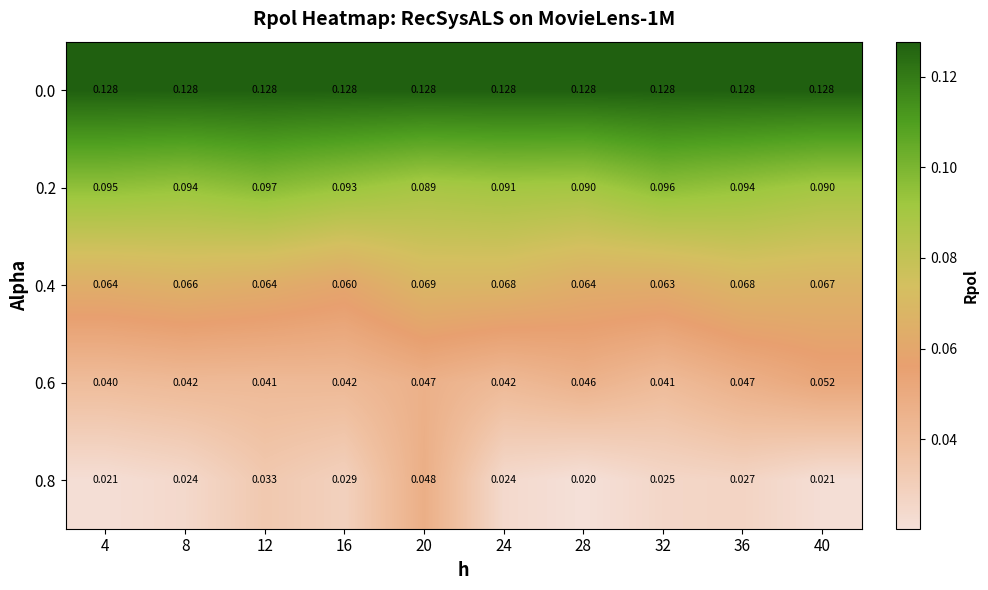

Which series has the widest spread of values?

0.8